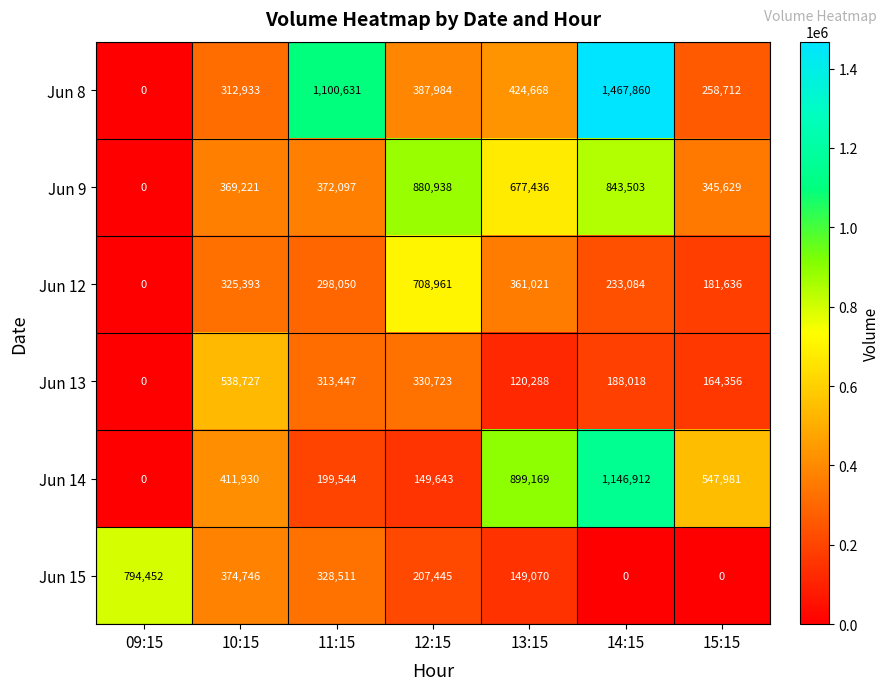

Rank the series at 14:15 from lowest to highest value.

Jun 15, Jun 13, Jun 12, Jun 9, Jun 14, Jun 8